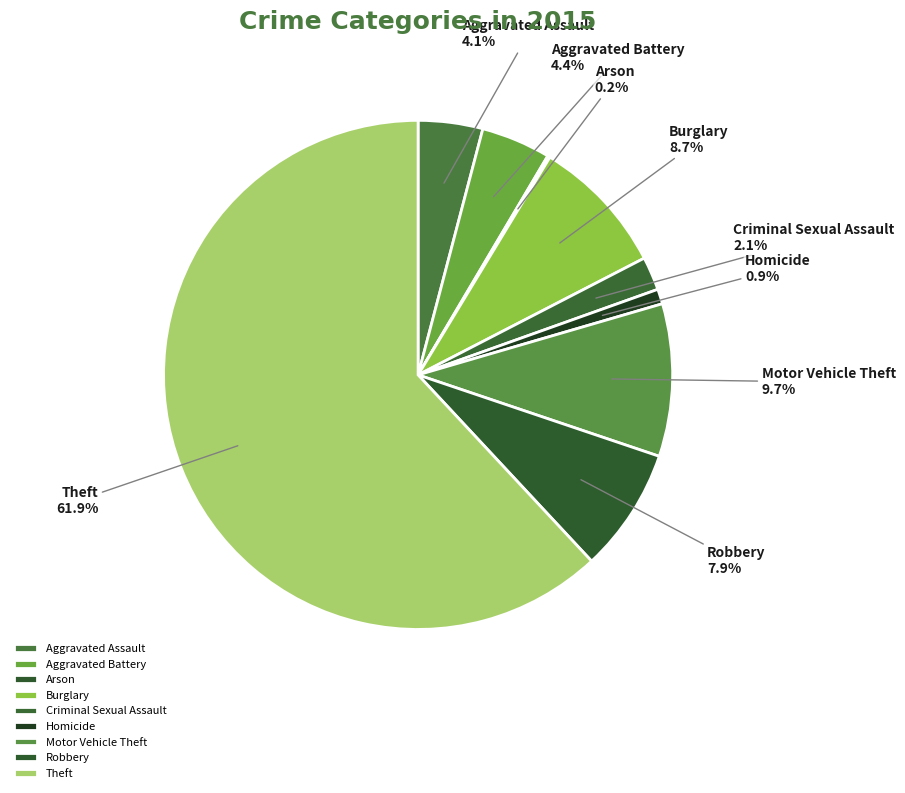

Which category accounts for the majority?

Theft